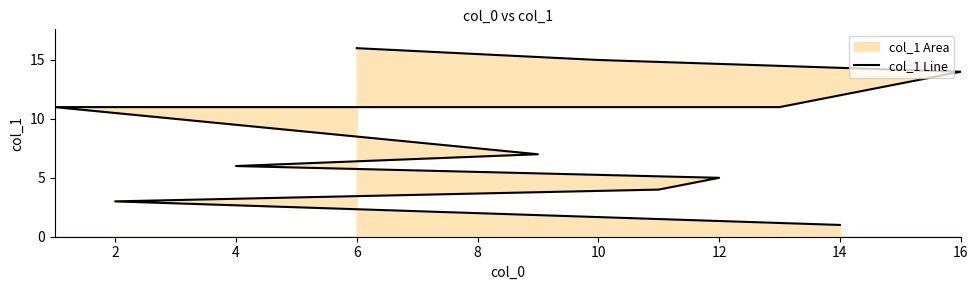

What is the difference between the maximum and minimum values?

15